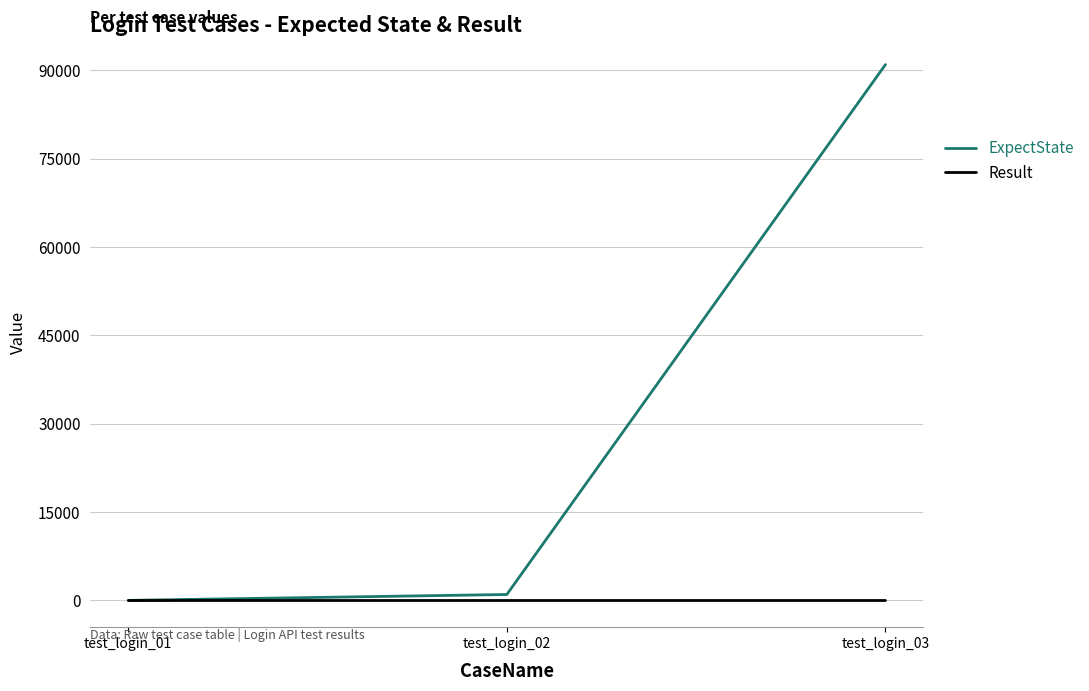

Reading left to right, list all the values displayed in this chart.

ExpectState: 0	1000	91006
Result: 0	0	0